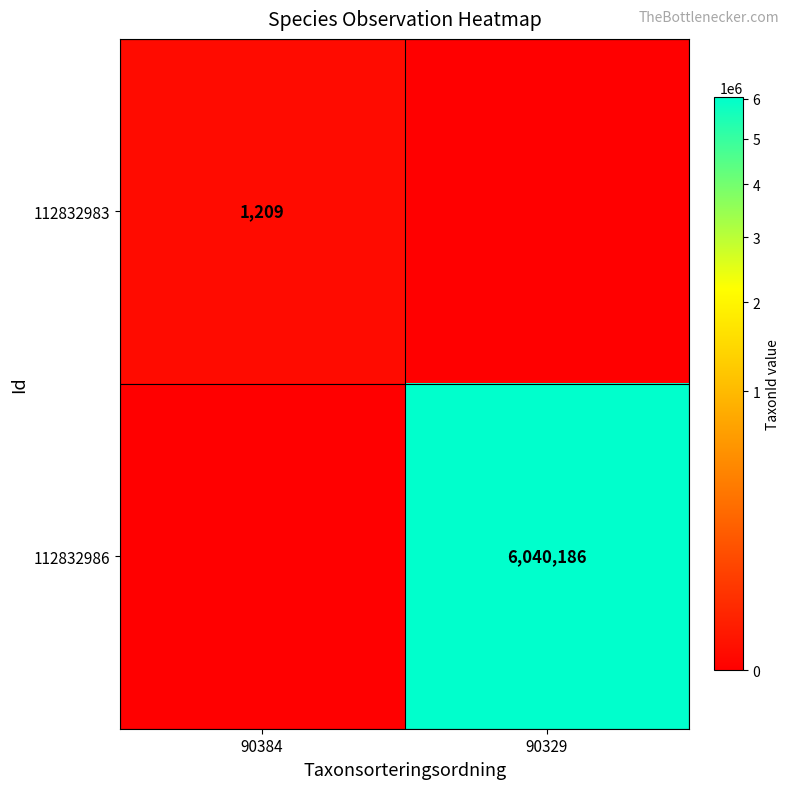

What is the spread (max minus min) of values at 90329?

6040186